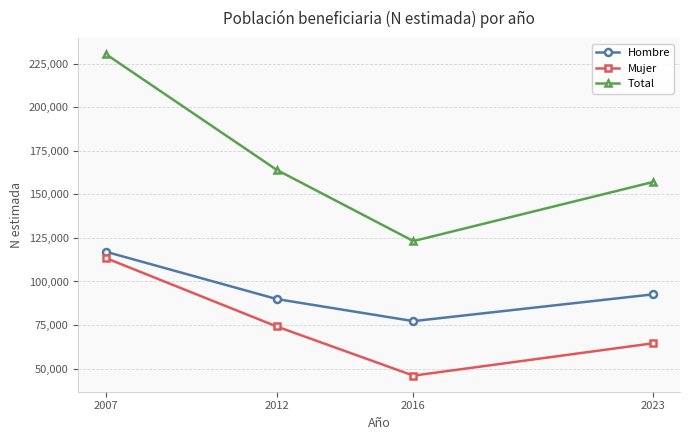

What is the spread (max minus min) of values at 2023?

92585